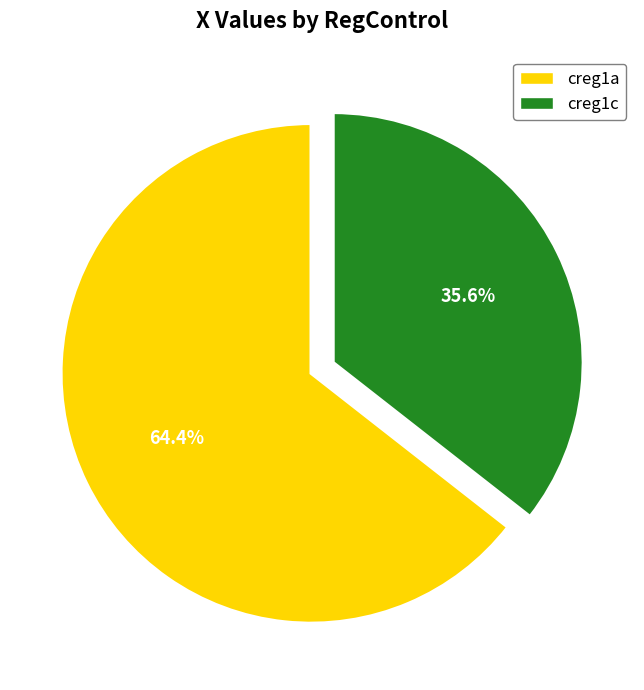

True or false: creg1c accounts for 48% of the total.

False